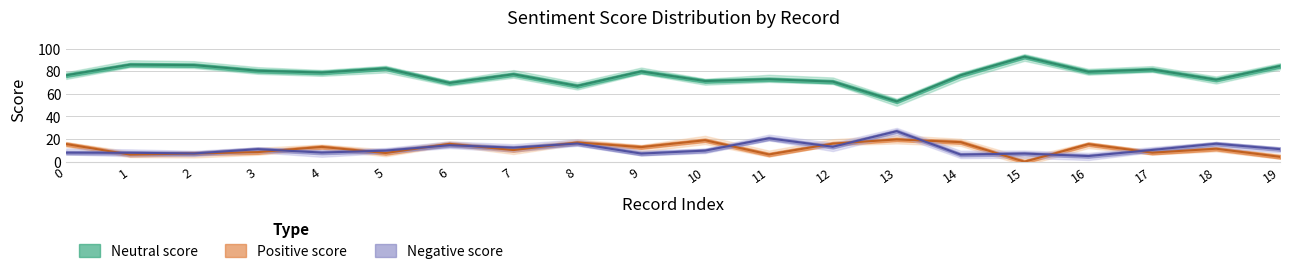

How many interior local peaks does the Negative_score series have?

7